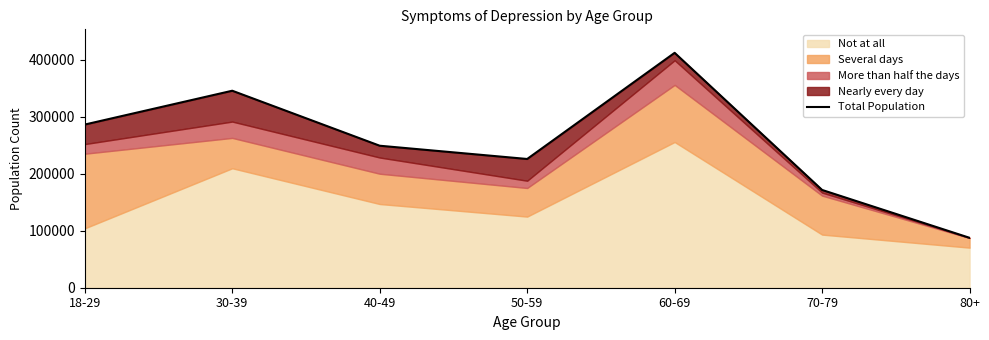

What value does the data have at 40-49?

249404